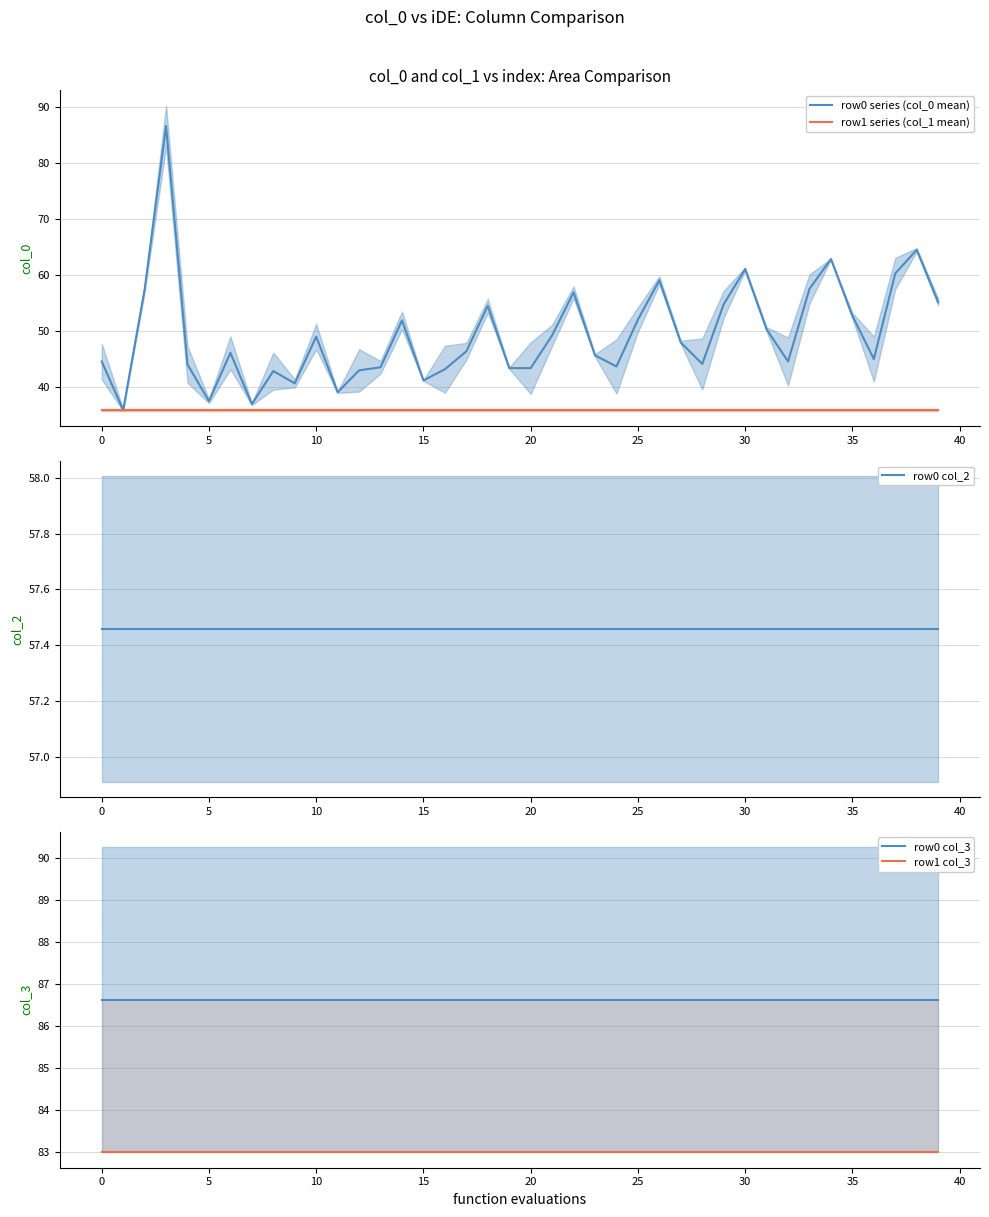

What is the spread (max minus min) of values at 16?

50.7